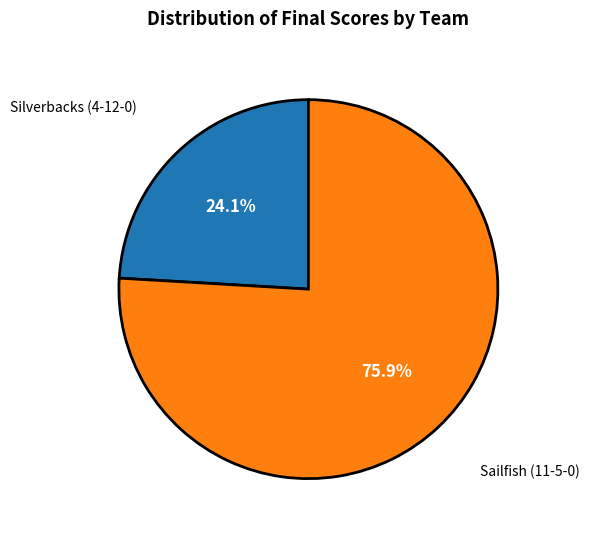

Is there a majority slice in this chart?

Yes